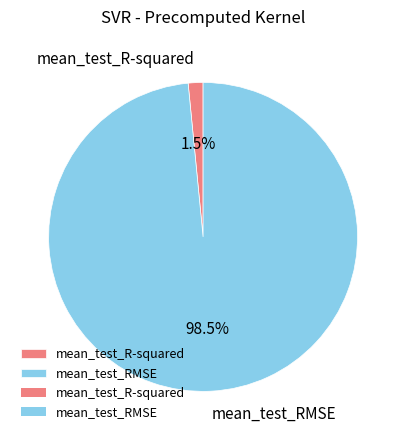

Combined, do mean_test_RMSE and mean_test_R-squared account for over 50%?

Yes